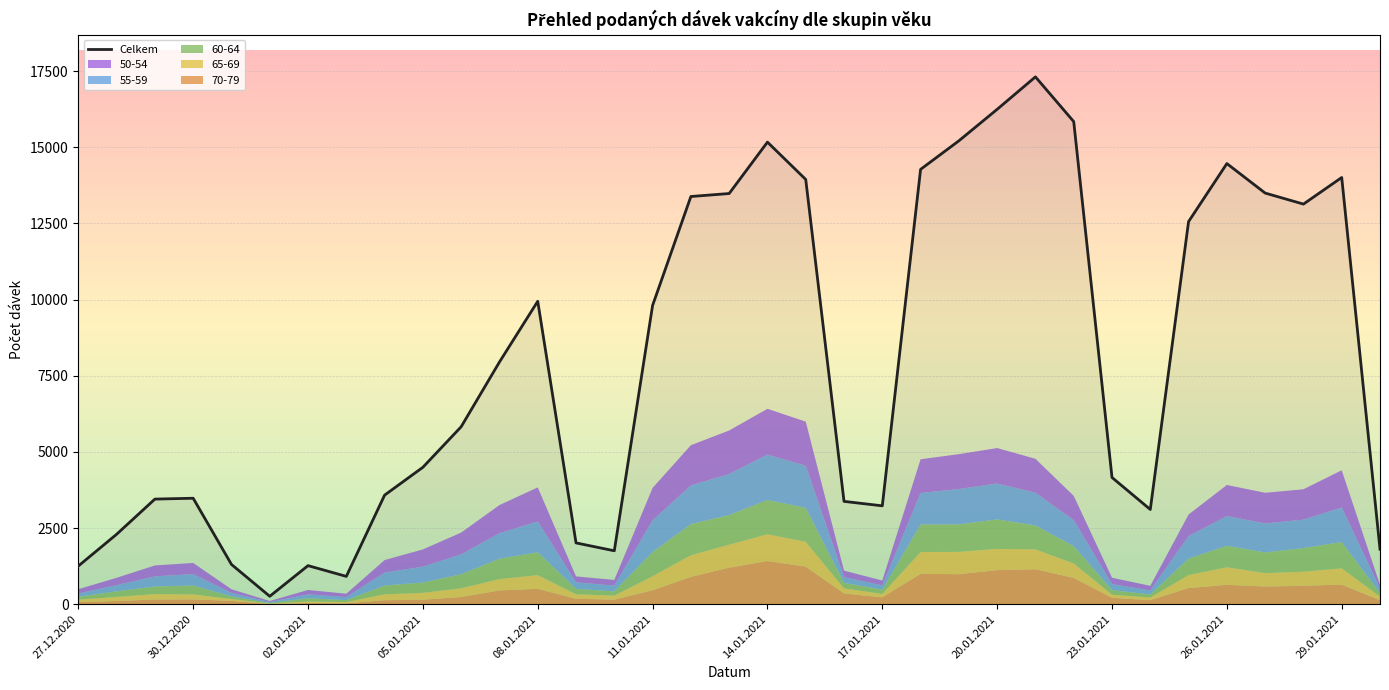

The chart shows a value of 22992 at 25. True or false?

False